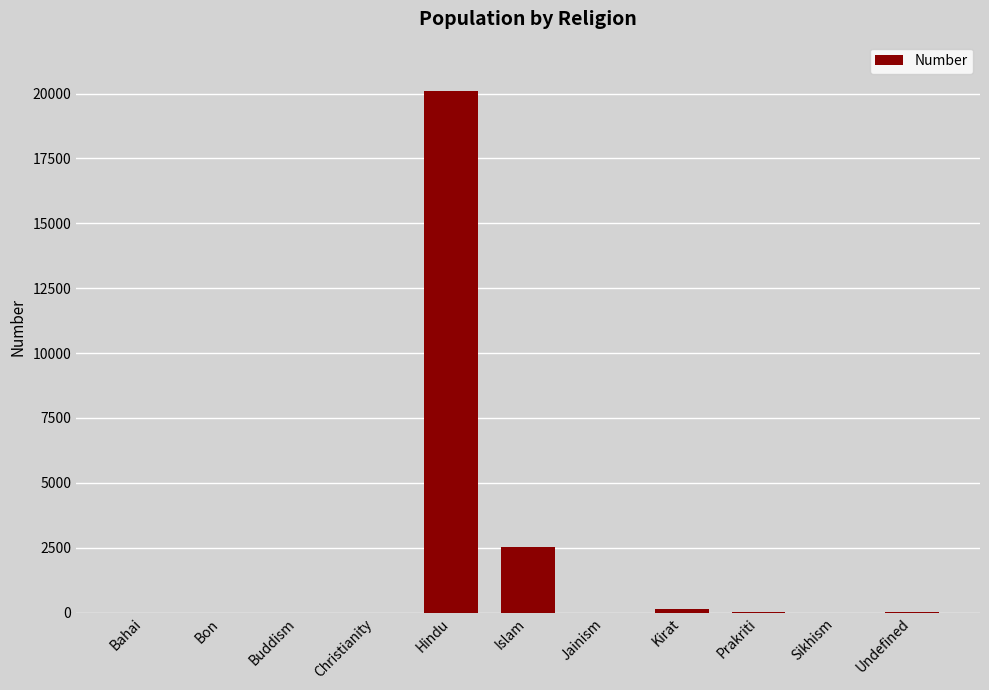

Which category has the highest value across all series?

Hindu